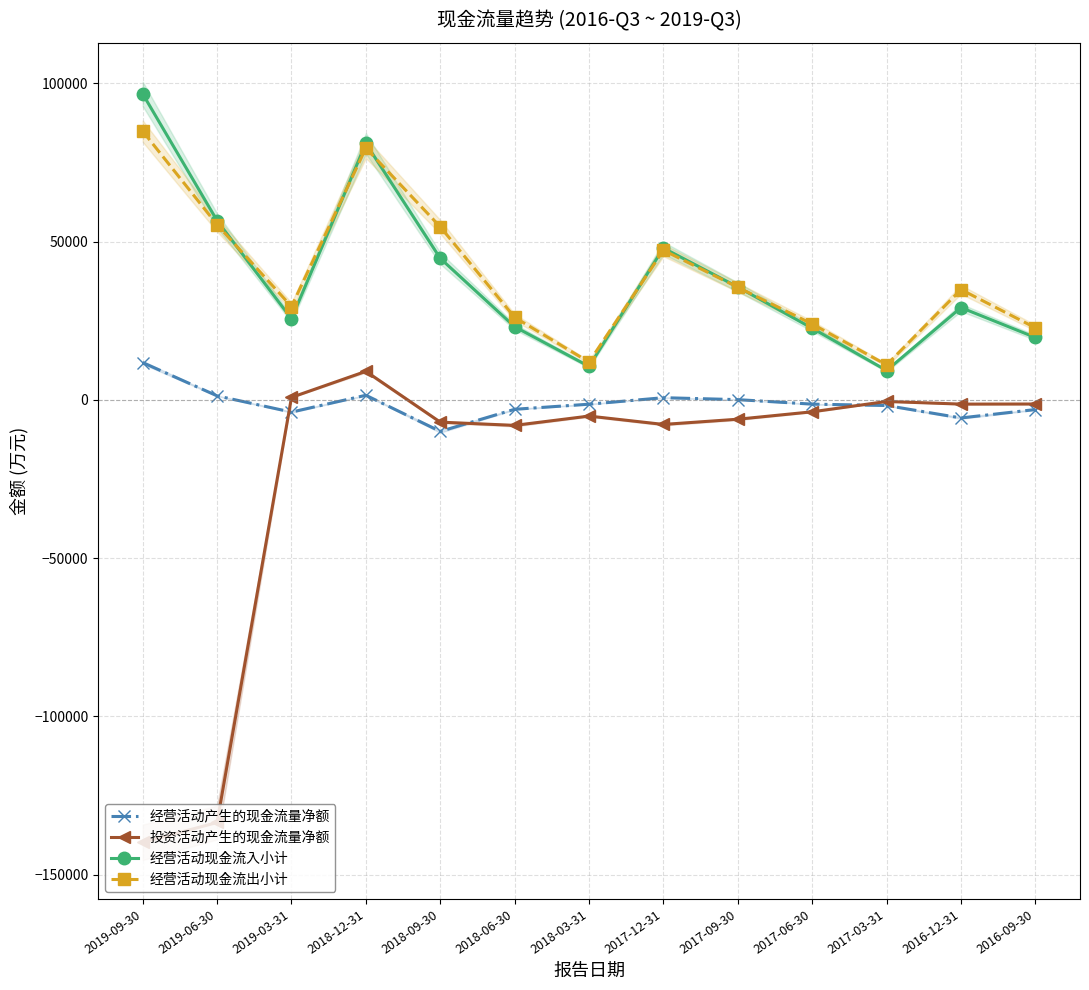

At which label does 投资活动产生的现金流量净额 first exceed -5115?

2019-03-31